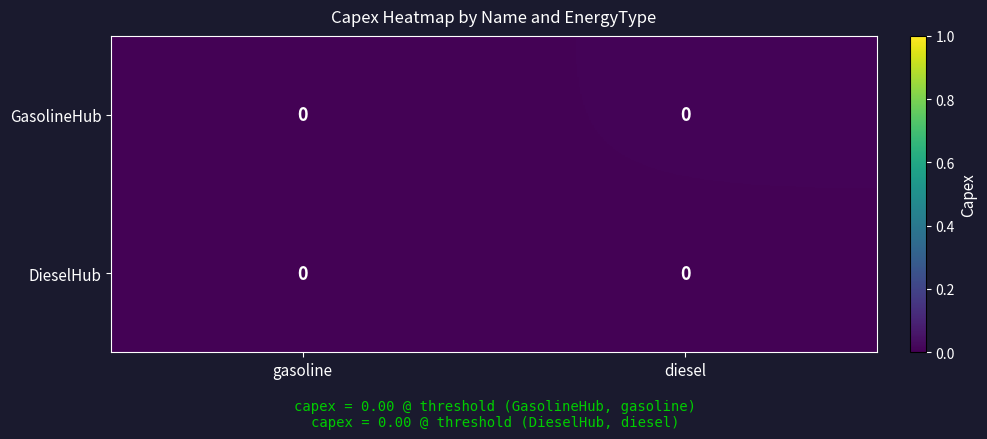

Is it true that GasolineHub equals 0.0 at gasoline?

True